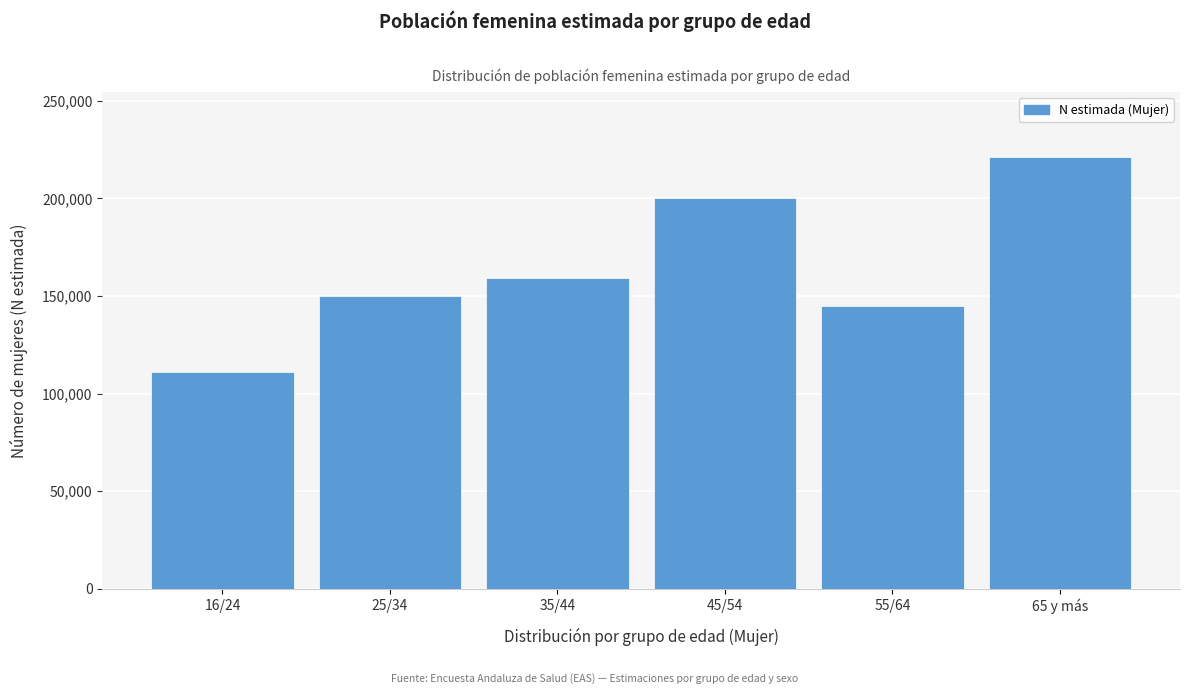

Reading left to right, extract all data points from this chart.

110876	150155	159346	200438	144964	221242